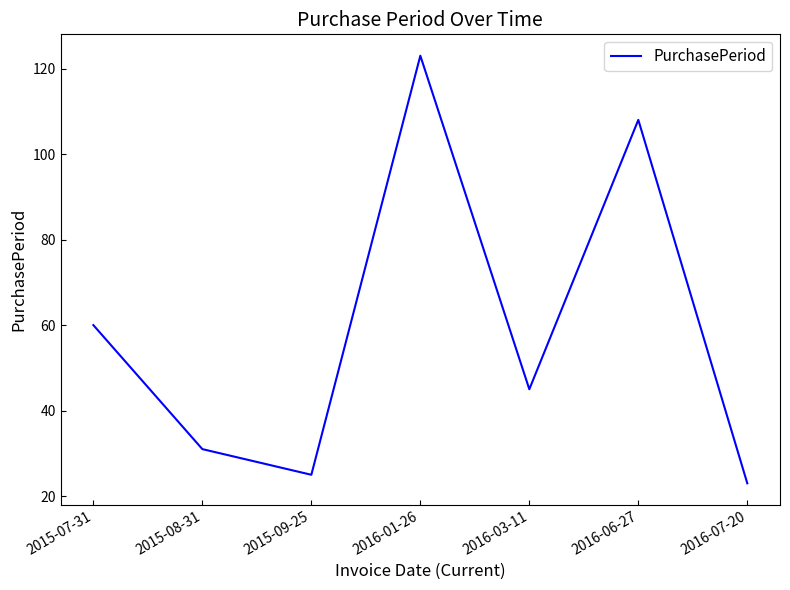

How many interior local peaks (higher than both neighbors) does the data have?

2